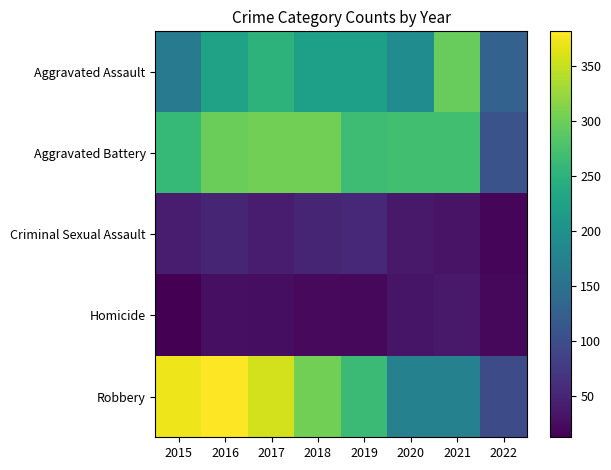

List the series in order of their peak value, lowest first.

Homicide, Criminal Sexual Assault, Aggravated Assault, Aggravated Battery, Robbery